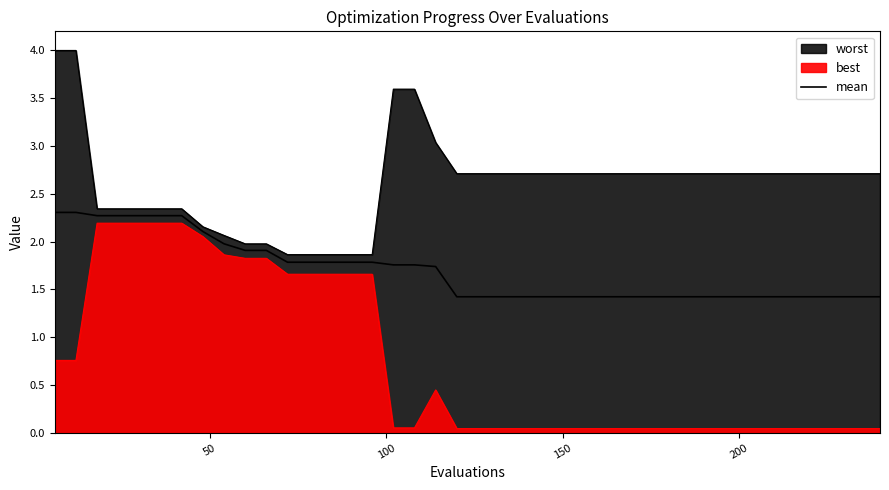

What is the average value?

1.7